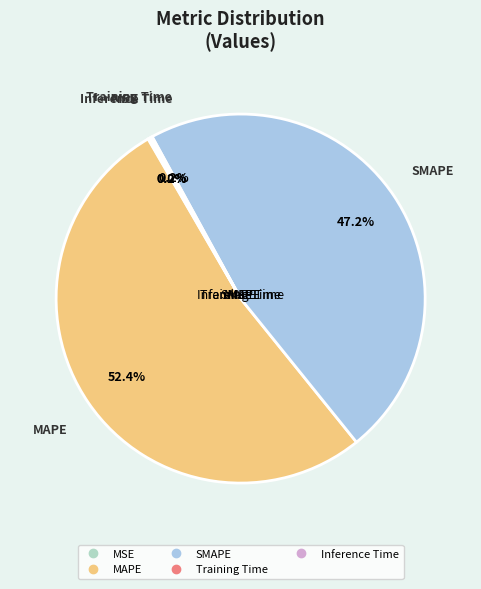

To the nearest percent, what is the difference between the largest and smallest slice percentages?

52%